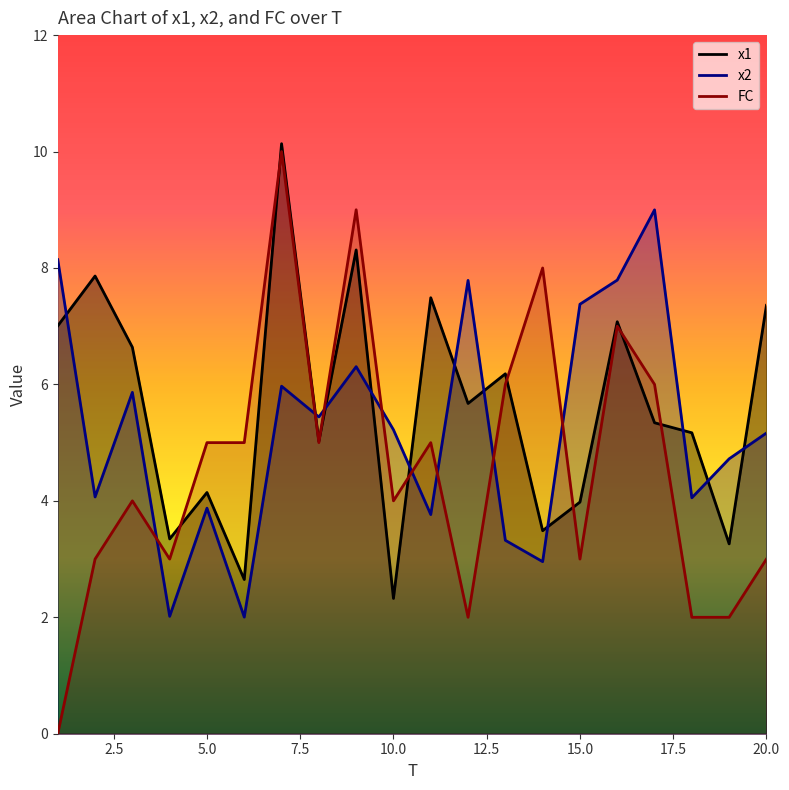

Which series has the largest range (max minus min)?

FC